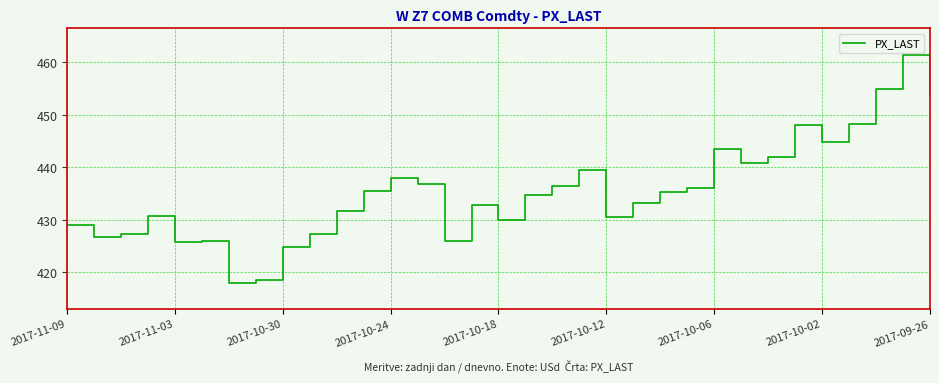

What is the difference between the maximum and minimum values?

43.5